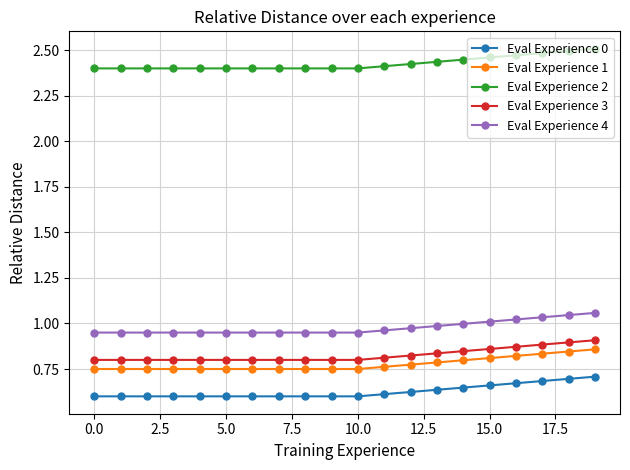

Which series has the largest total across all categories?

Eval Experience 2